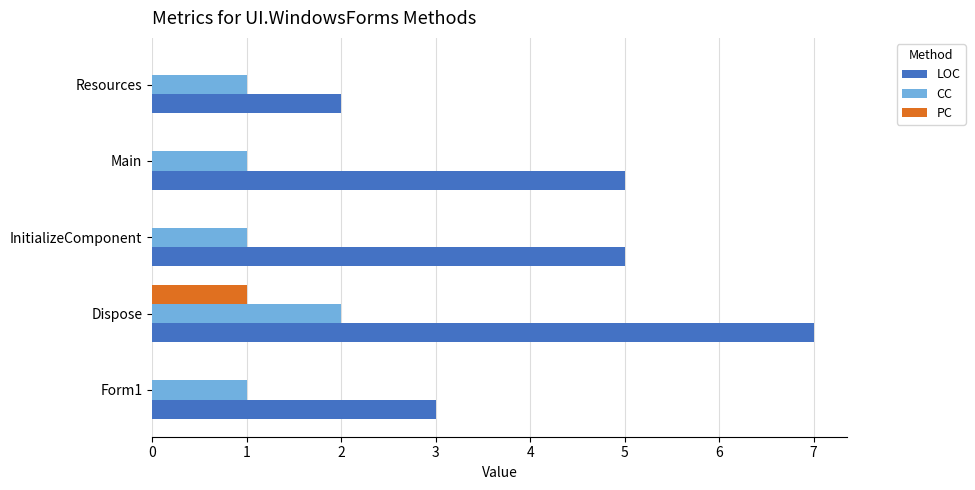

Count the CC values in the range 1 to 2.

5